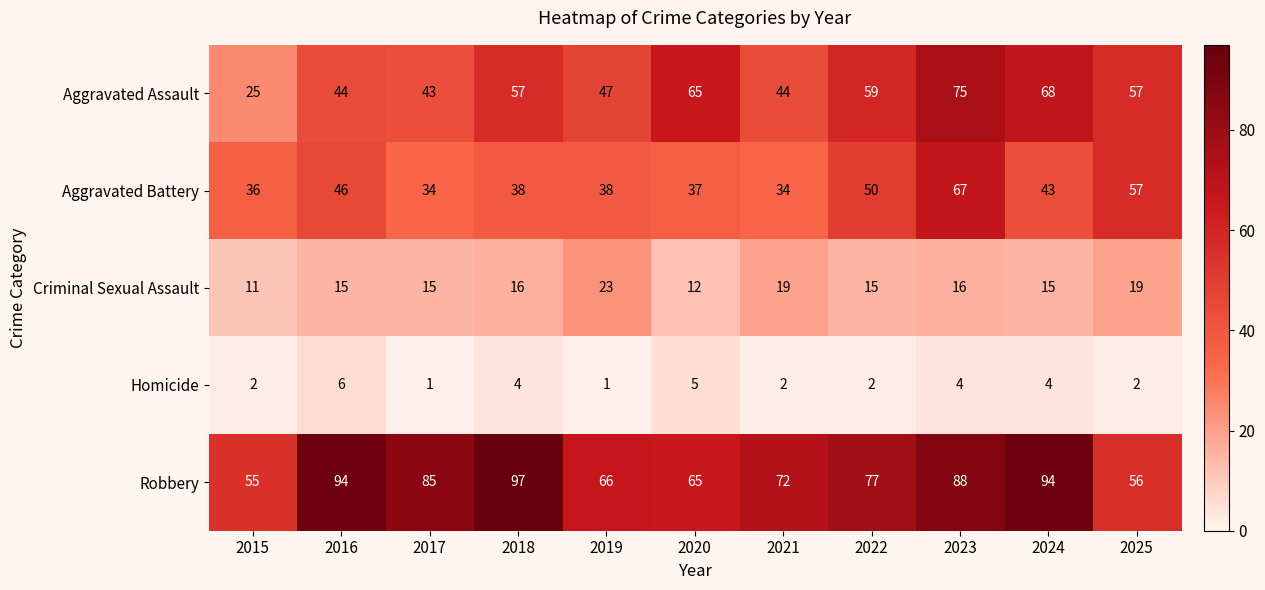

What is the total value across all series at 2016?

205